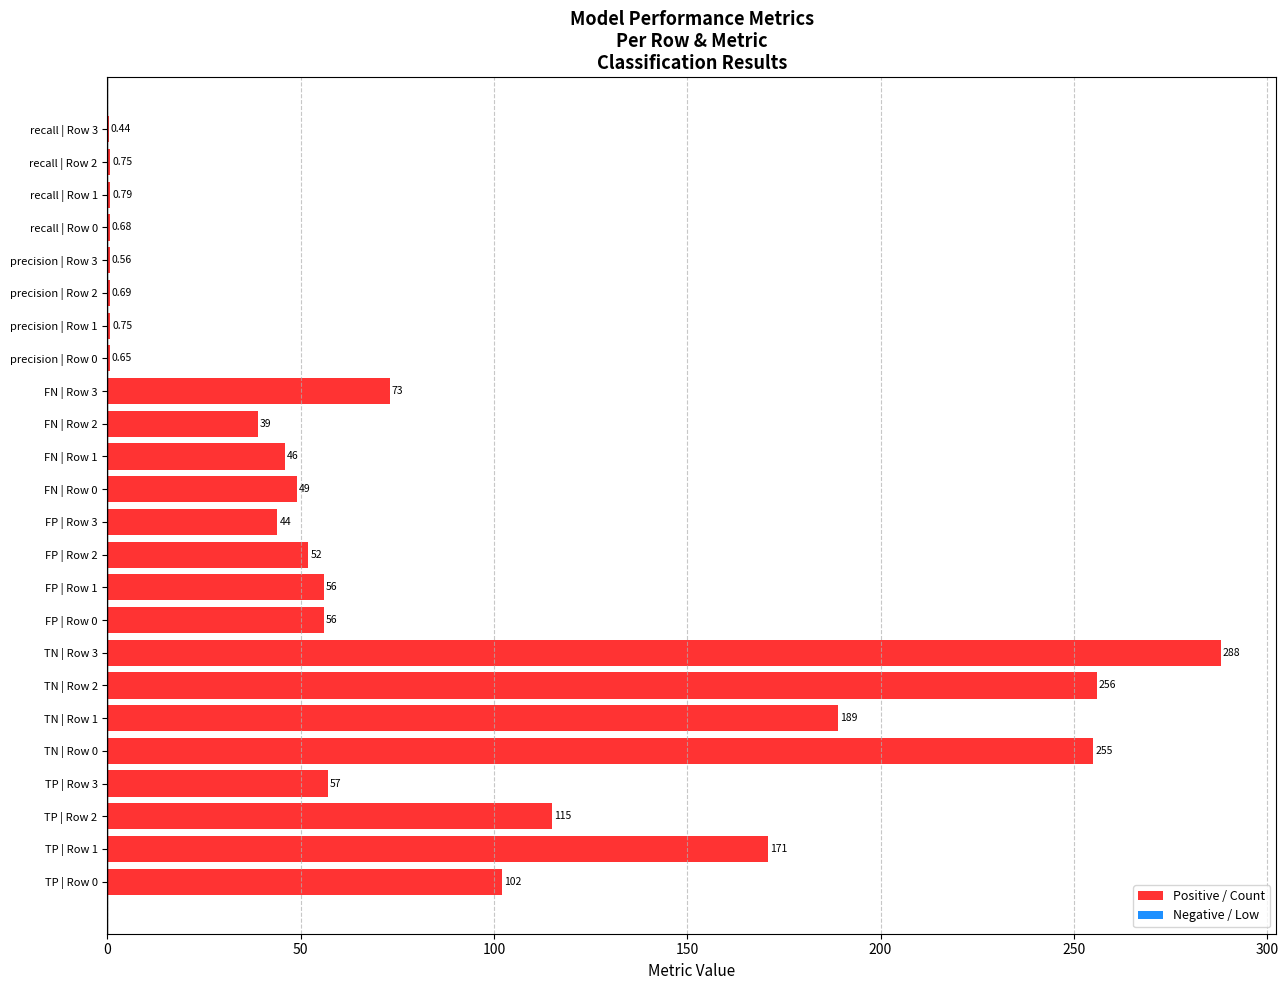

Between FP | Row 0 and FN | Row 1, which is larger?

FP | Row 0